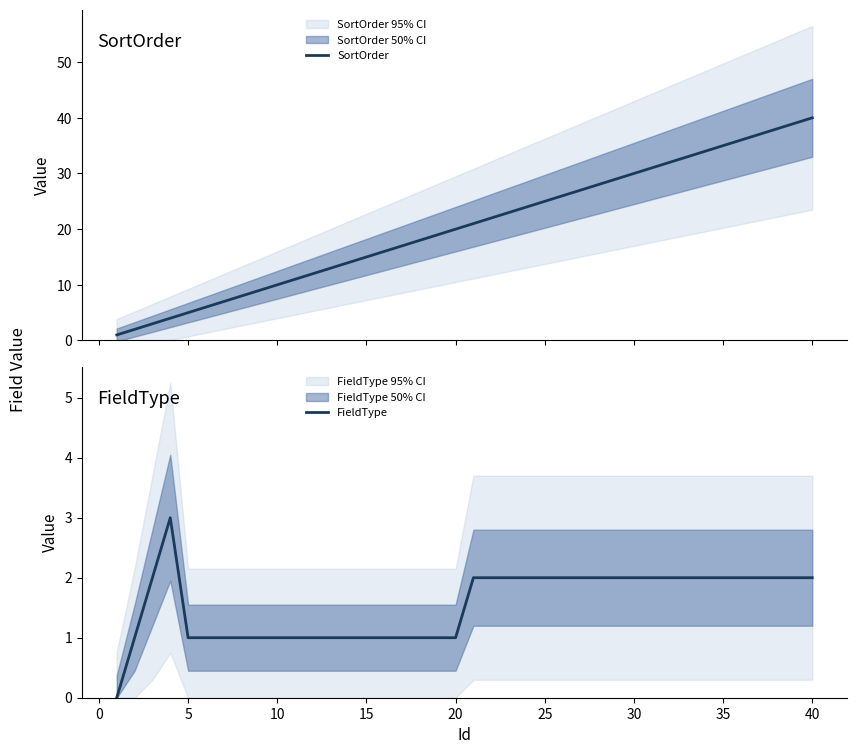

Rank the series by their average value, from lowest to highest.

FieldType, SortOrder